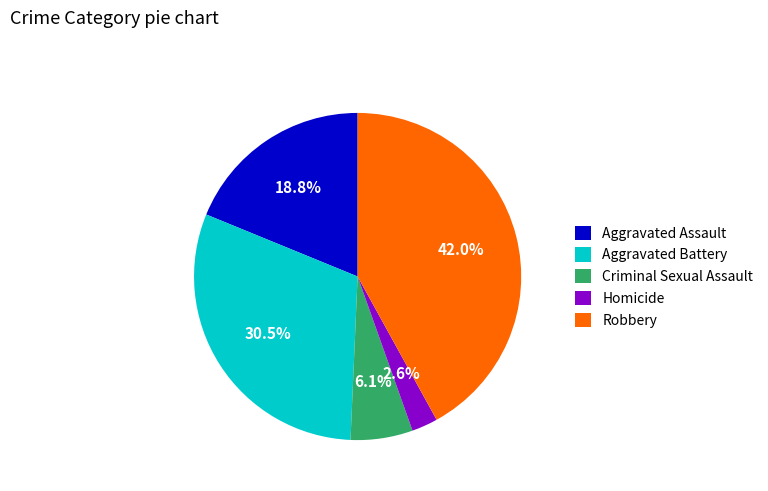

Does any single category account for the majority?

No